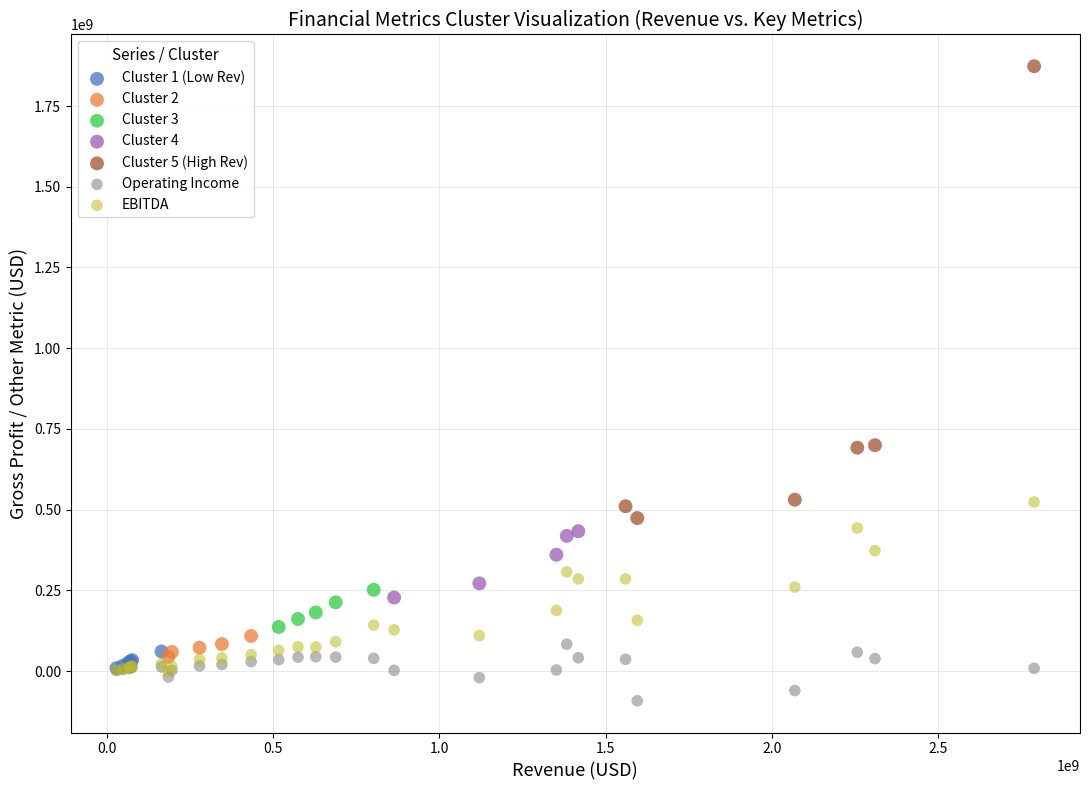

Which series reaches the maximum Y coordinate?

Cluster 5 (High Rev)